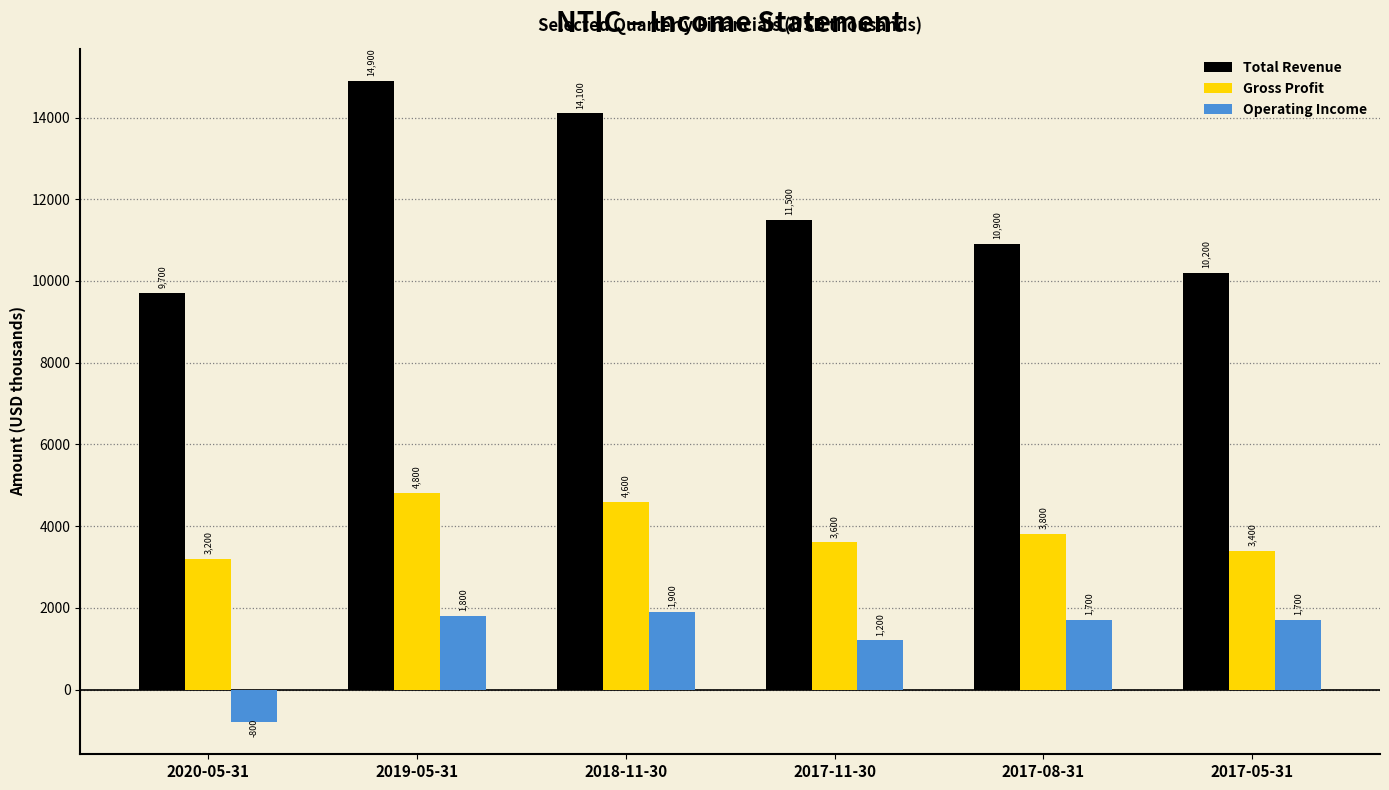

Does the chart contain any negative values?

Yes